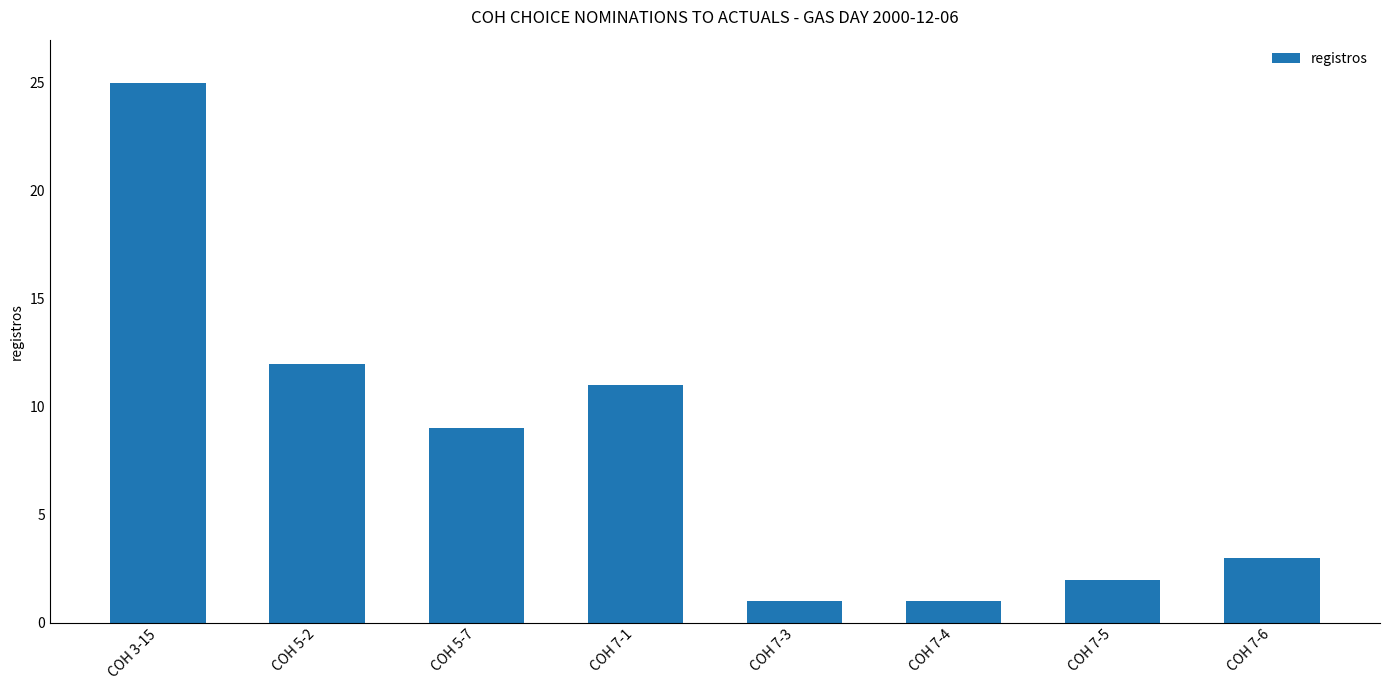

What is the maximum value shown in the chart?

25